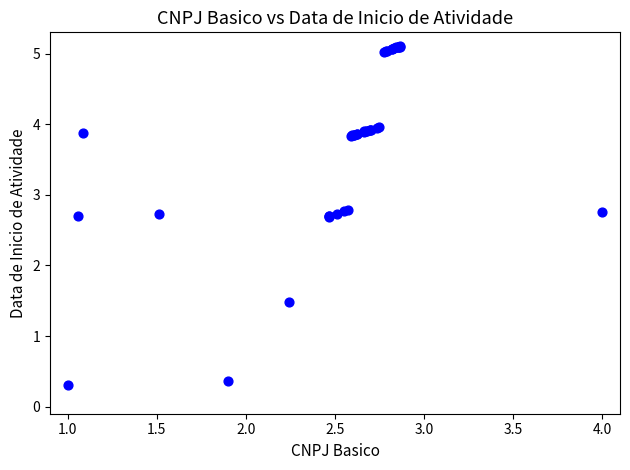

What Y value in the scatter plot is closest to 2?

1.5